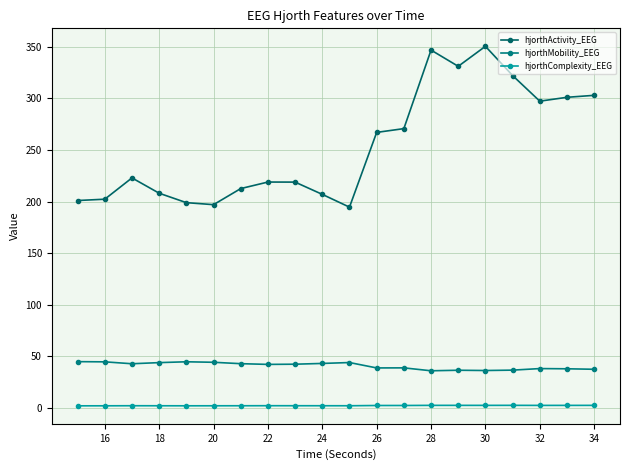

How many interior local peaks does the hjorthMobility_EEG series have?

5